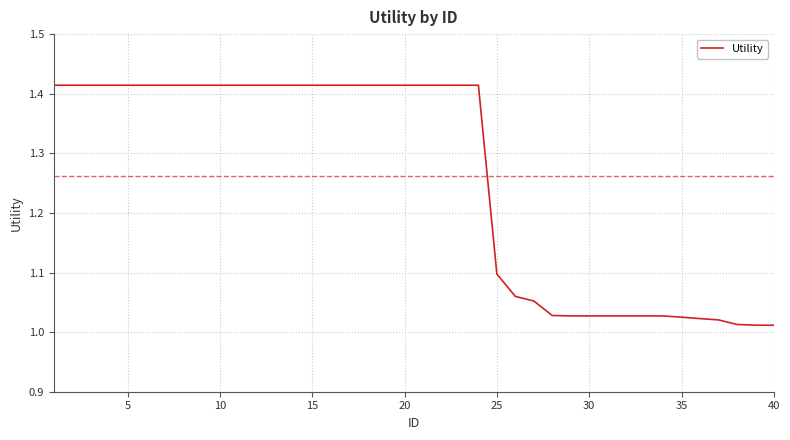

What is the difference between the maximum and minimum values?

0.4